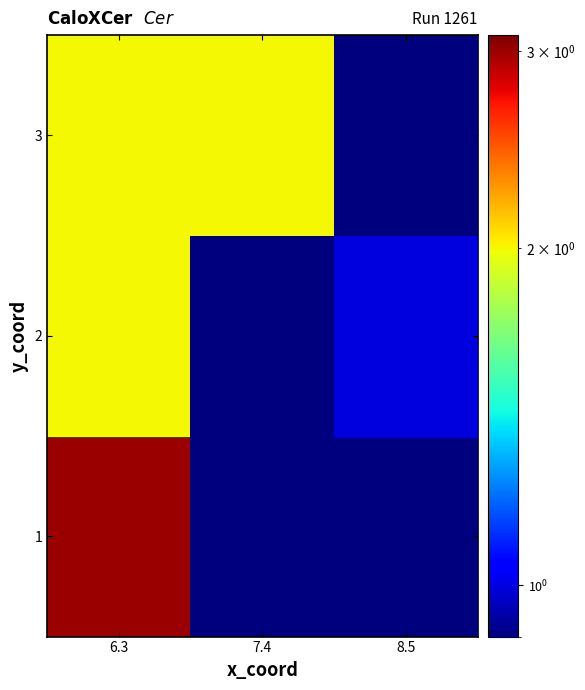

List the series in order of their peak value, highest first.

1, 2, 3